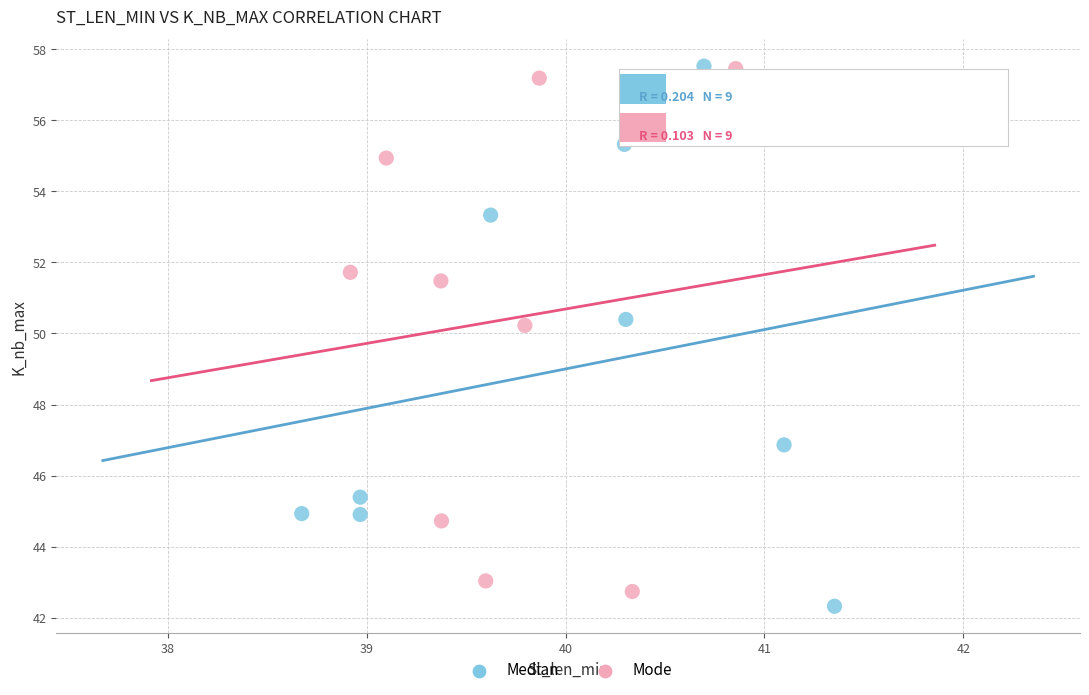

What are all the series names shown in the legend?

Median, Mode